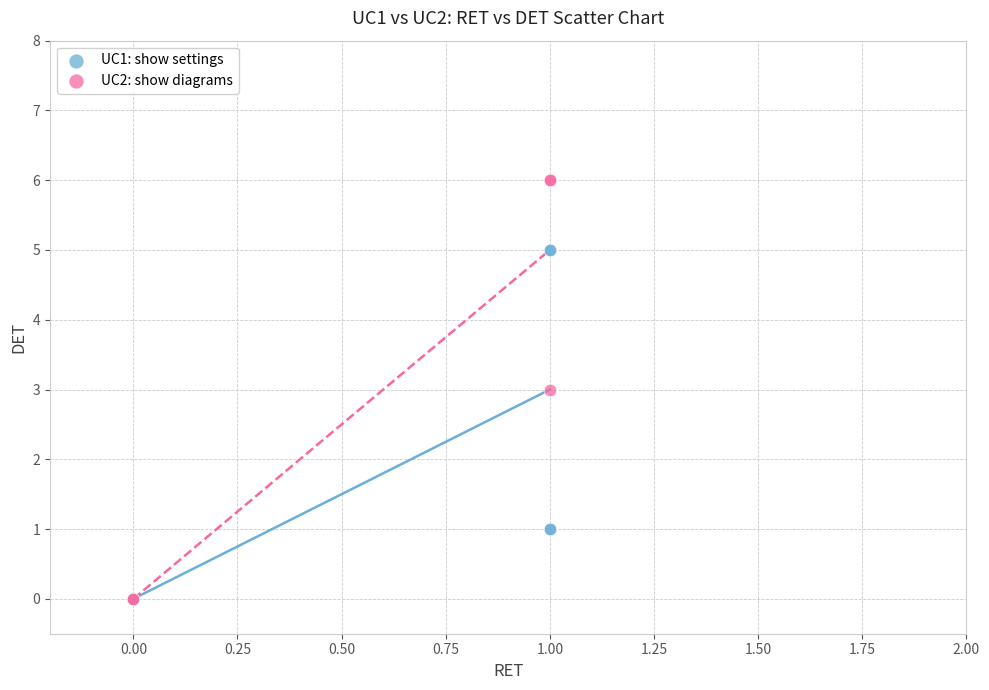

Which series has the widest spread of Y values?

UC2: show diagrams